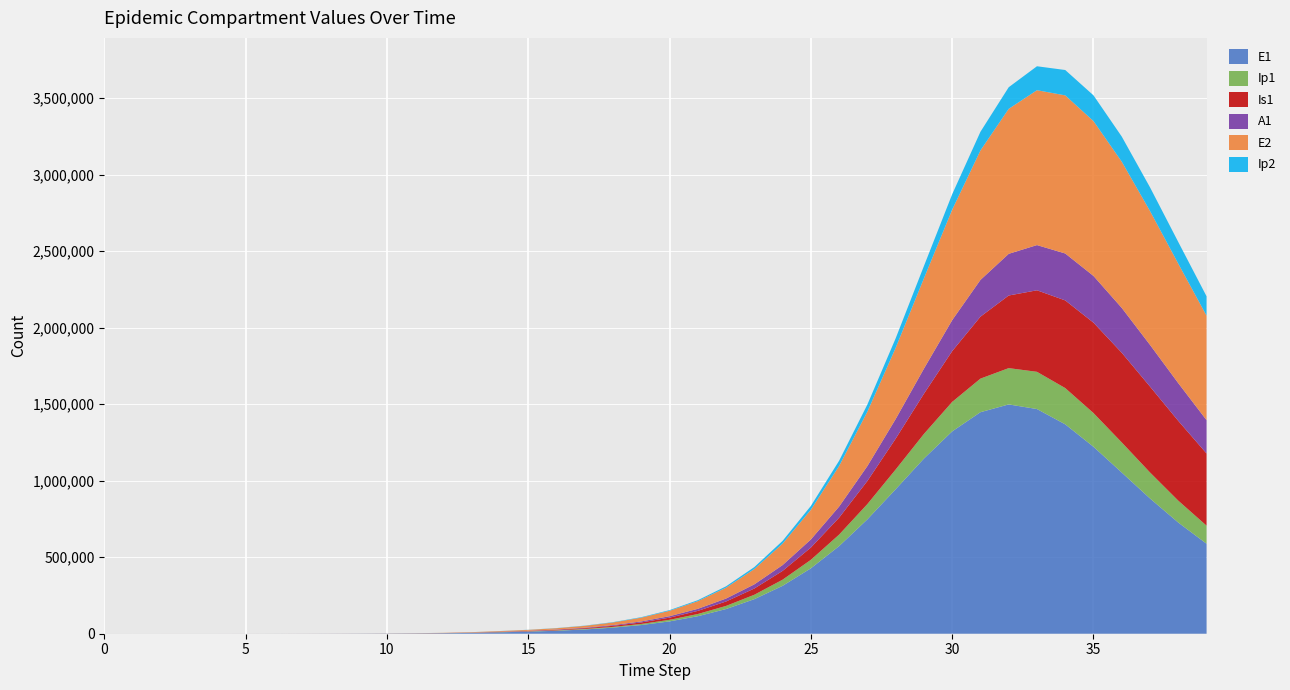

Reading left to right, what are all the values shown in this chart?

E1: 0=0.0	1=6.4	2=13.2	3=23.4	4=40.6	5=70.1	6=120.8	7=208.4	8=359.3	9=619.5	10=1068.2	11=1841.6	12=3174.6	13=5471.0	14=9424.7	15=13656.9	16=19445.5	17=27794.2	18=39723.3	19=56683.7	20=80677.6	21=114399.6	22=161358.1	23=225898.3	24=312976.9	25=427446.4	26=572548.3	27=747423.9	28=943969.8	29=1144421.0	30=1322119.1	31=1447521.0	32=1498292.2	33=1468098.7	34=1368272.5	35=1221631.9	36=1053283.9	37=883761.5	38=726434.0	39=588090.0
Ip1: 0=0.0	1=0.5	2=1.4	3=2.7	4=4.9	5=8.5	6=14.7	7=25.4	8=43.8	9=75.6	10=130.3	11=224.7	12=387.4	13=667.8	14=1150.7	15=1724.6	16=2453.1	17=3500.8	18=5002.7	19=7144.9	20=10185.7	21=14477.9	22=20491.2	23=28827.3	24=40212.7	25=55441.3	26=75225.7	27=99913.9	28=129068.0	29=161003.0	30=192553.8	31=219427.3	32=237298.4	33=243277.9	34=236937.9	35=220277.8	36=196751.0	37=170031.3	38=143130.4	39=118057.1
Is1: 0=5.0	1=4.1	2=4.1	3=5.1	4=7.5	5=11.9	6=19.8	7=33.6	8=57.5	9=98.8	10=170.1	11=293.1	12=505.2	13=870.7	14=1500.7	15=2285.8	16=3344.6	17=4825.7	18=6926.4	19=9918.0	20=14175.9	21=20218.4	22=28752.6	23=40722.6	24=57347.0	25=80118.9	26=110720.6	27=150780.9	28=201407.2	29=262476.2	30=331835.6	31=404791.1	32=474378.0	33=532669.8	34=572774.5	35=590635.9	36=585821.7	37=561097.6	38=521221.8	39=471601.8
A1: 0=0.0	1=0.3	2=1.0	3=2.1	4=4.1	5=7.4	6=13.1	7=22.8	8=39.5	9=68.3	10=117.8	11=203.2	12=350.5	13=604.2	14=1041.3	15=1573.5	16=2270.8	17=3259.1	18=4667.9	19=6675.7	20=9529.7	21=13569.6	22=19253.4	23=27181.3	24=38105.7	25=52904.9	26=72486.8	27=97577.2	28=128366.0	29=164053.4	30=202465.1	31=240032.0	32=272377.3	33=295433.0	34=306598.6	35=305355.1	36=293102.8	37=272458.8	38=246438.8	39=217835.0
E2: 0=0.0	1=2.8	2=5.7	3=10.1	4=17.6	5=30.3	6=52.2	7=90.1	8=155.3	9=267.9	10=461.9	11=796.3	12=1372.9	13=2366.4	14=4077.9	15=5911.5	16=8422.2	17=12048.7	18=17241.4	19=24646.8	20=35169.3	21=50051.2	22=70961.9	23=100073.9	24=140081.2	25=194071.7	26=265120.8	27=355450.4	28=465073.7	29=590140.2	30=721699.1	31=846018.6	32=947269.5	33=1011981.3	34=1033141.7	35=1011744.0	36=955291.9	37=874596.8	38=780663.7	39=682704.2
Ip2: 0=0.0	1=0.2	2=0.6	3=1.2	4=2.1	5=3.7	6=6.4	7=11.0	8=19.0	9=32.7	10=56.4	11=97.2	12=167.5	13=288.8	14=497.8	15=746.3	16=1062.1	17=1516.7	18=2169.6	19=3103.1	20=4432.8	21=6319.3	22=8981.3	23=12709.7	24=17877.3	25=24935.1	26=34379.8	27=46670.3	28=62071.0	29=80425.1	30=100914.3	31=121934.9	32=141250.8	33=156477.2	34=165738.3	35=168183.0	36=164114.3	37=154729.0	38=141664.8	39=126575.6